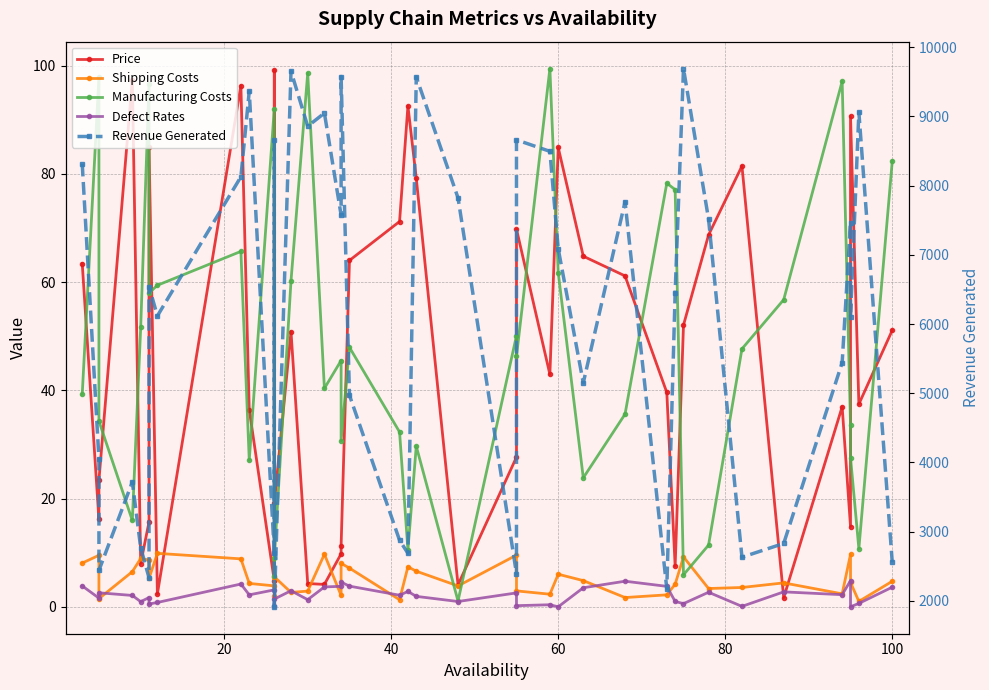

Which series has the widest spread of values?

Revenue Generated